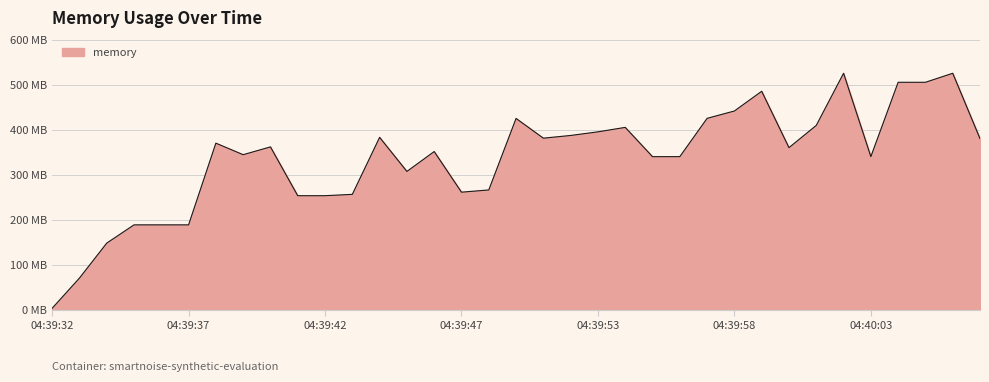

Does the chart display data point markers on the line(s)?

No